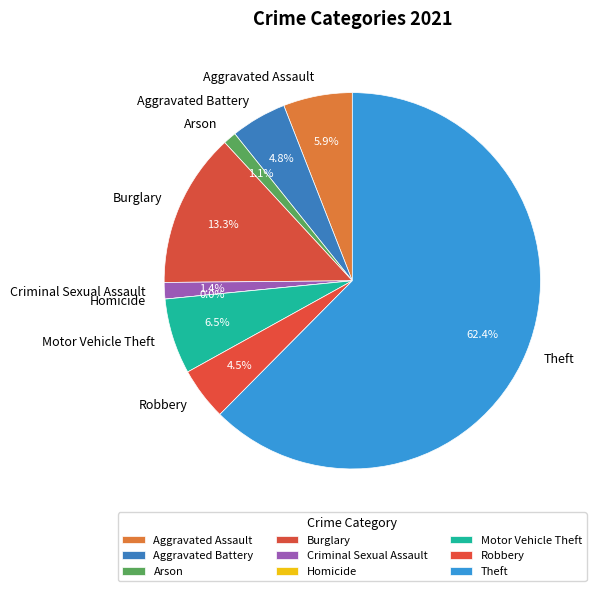

What percentage do Criminal Sexual Assault and Homicide together represent?

1.4%